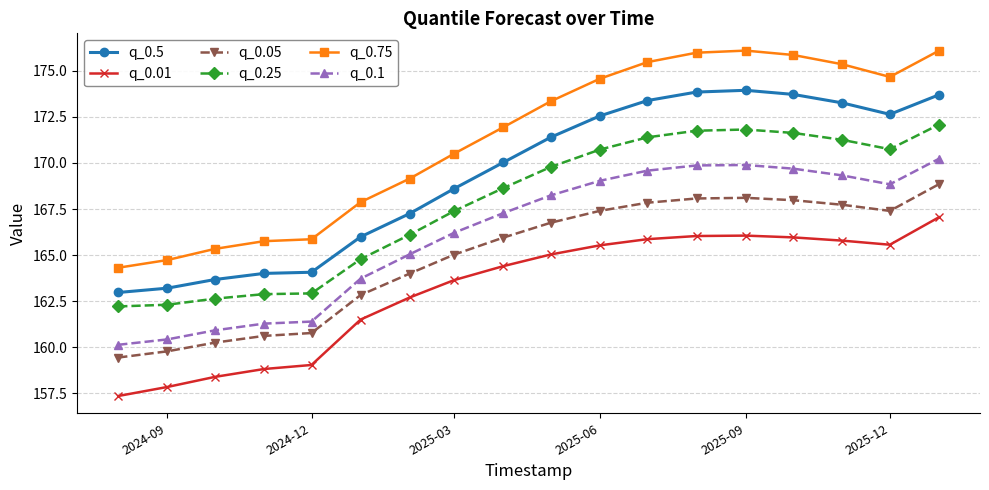

What is the maximum value for q_0.01?

167.1